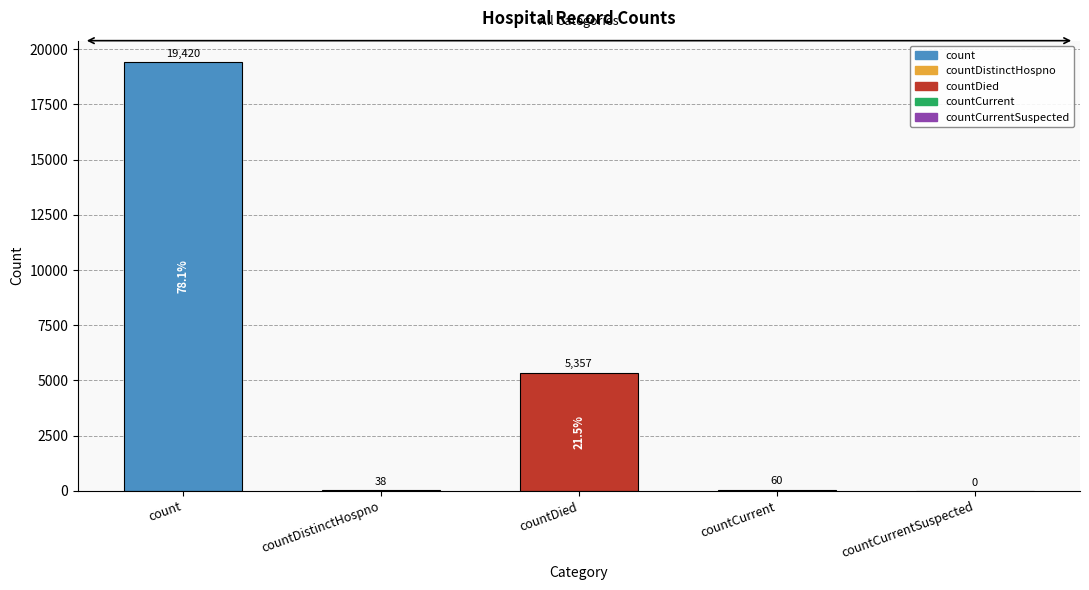

Does the chart contain stacked bars?

No